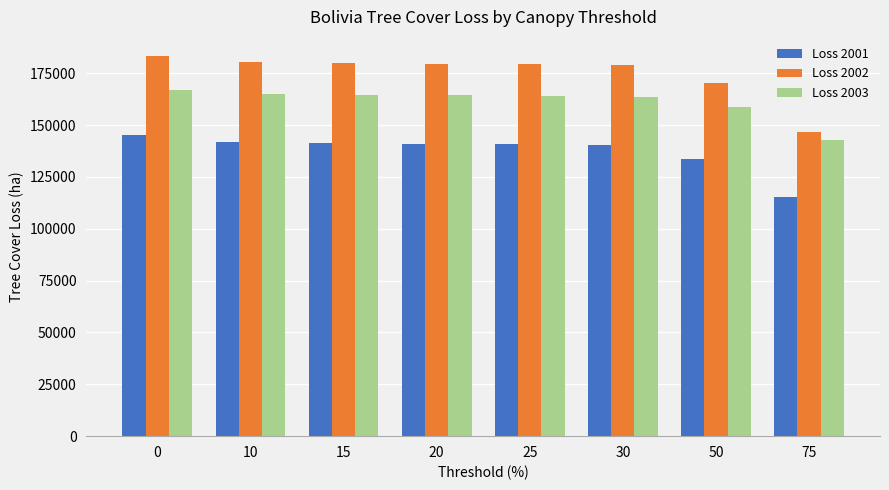

What is the difference between the second highest and minimum values in the Loss 2002 series?

33884